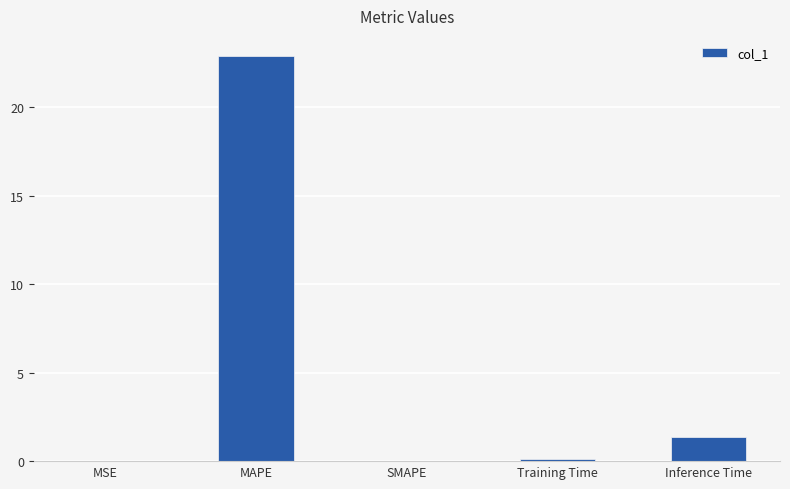

Which label corresponds to the largest value in the chart?

MAPE